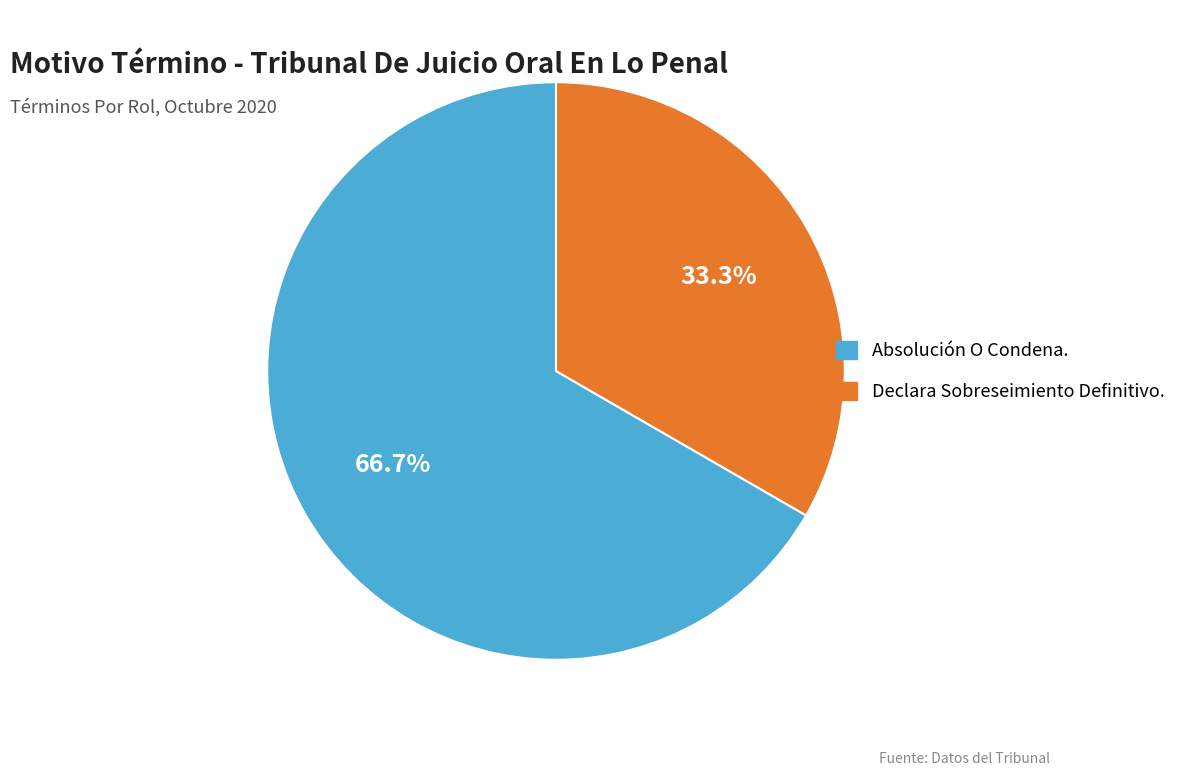

To the nearest percent, what is the difference between the largest and smallest slice percentages?

33%